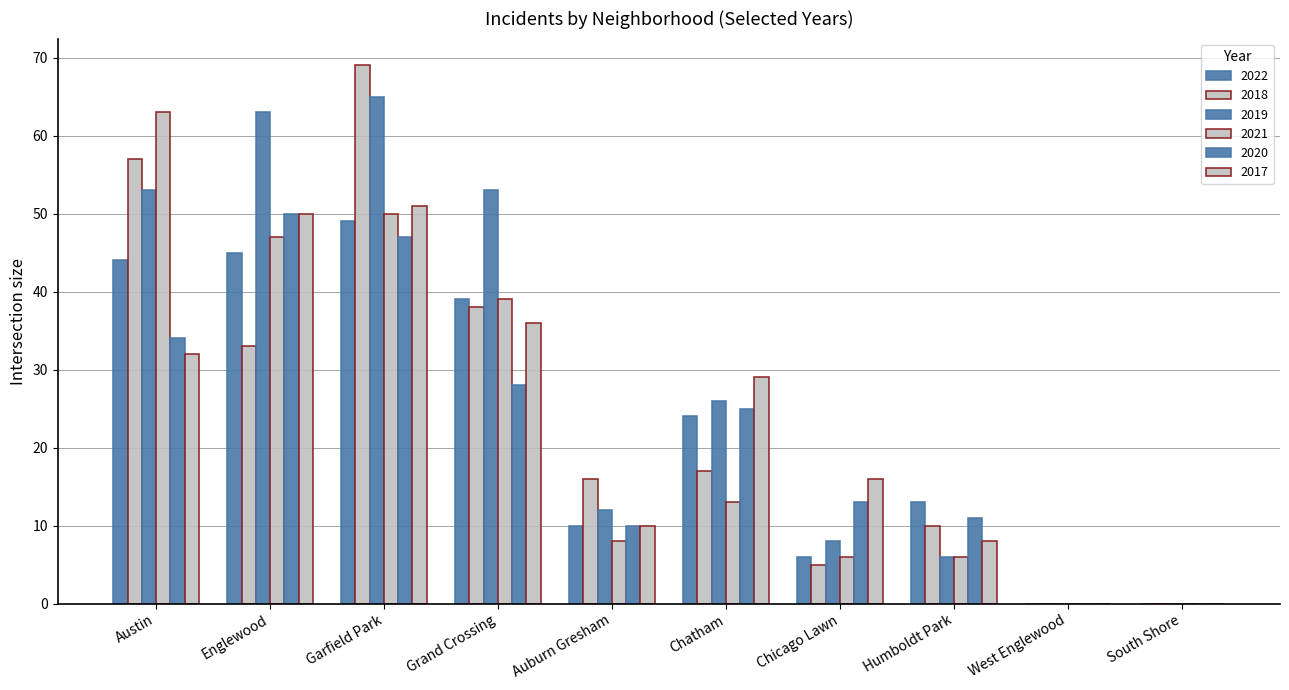

What is the greatest value displayed?

69